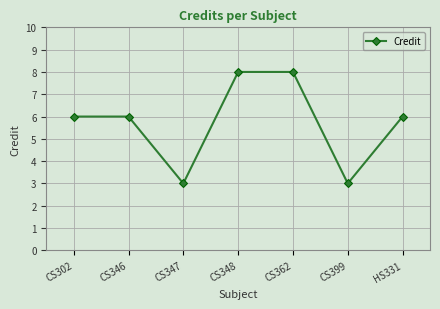

The chart shows a value of 8 at CS362. True or false?

True